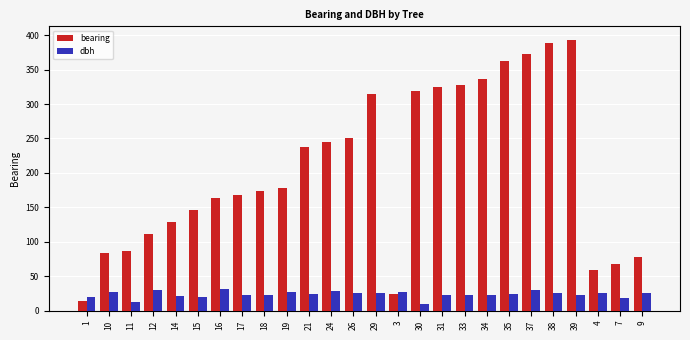

True or false: bearing has a value of 24.0 at 3.

True